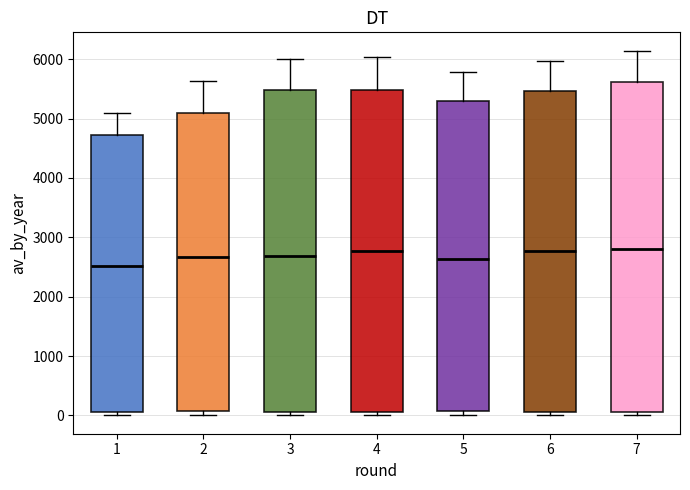

Comparing the boxes themselves (not the whiskers), which one is the tallest?

7